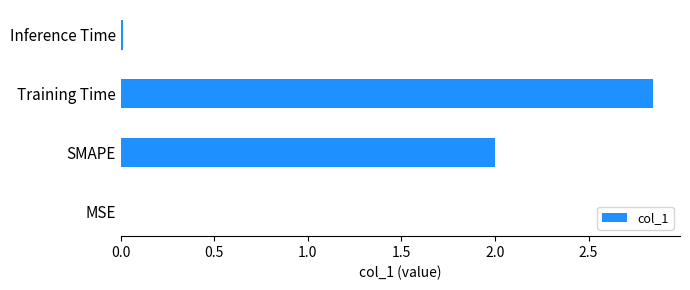

What is the sum of all values?

4.9